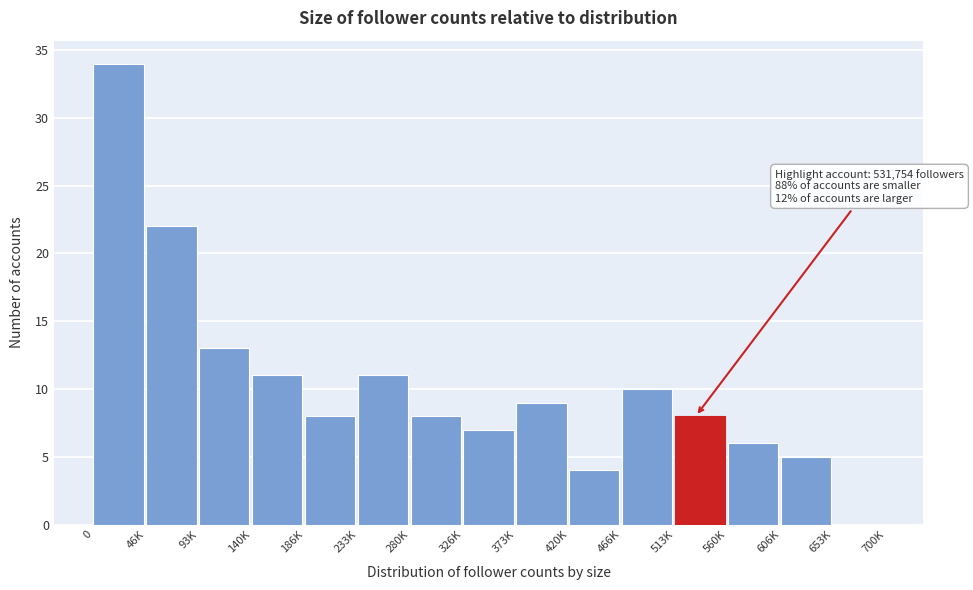

Reading left to right, what are all the values shown in this chart?

0=34	46K=22	93K=13	140K=11	186K=8	233K=11	280K=8	326K=7	373K=9	420K=4	466K=10	513K=8	560K=6	606K=5	653K=0